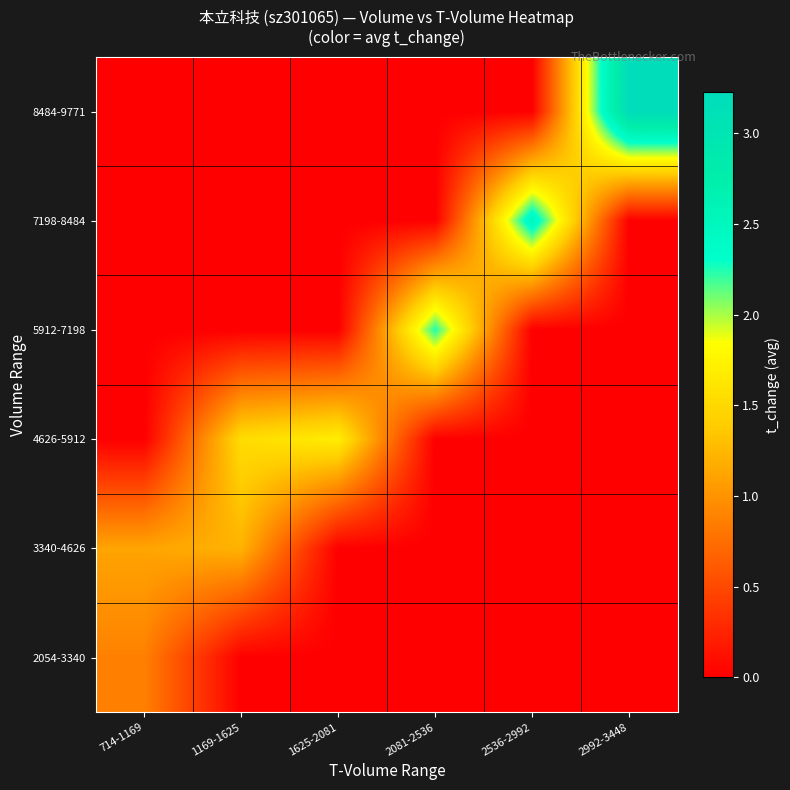

Reading left to right, list all the values displayed in this chart.

2054-3340: 714-1169=0.9	1169-1625=0.0	1625-2081=0.0	2081-2536=0.0	2536-2992=0.0	2992-3448=0.0
3340-4626: 714-1169=1.1	1169-1625=1.2	1625-2081=0.0	2081-2536=0.0	2536-2992=0.0	2992-3448=0.0
4626-5912: 714-1169=0.0	1169-1625=1.5	1625-2081=1.7	2081-2536=0.0	2536-2992=0.0	2992-3448=0.0
5912-7198: 714-1169=0.0	1169-1625=0.0	1625-2081=0.0	2081-2536=2.2	2536-2992=0.0	2992-3448=0.0
7198-8484: 714-1169=0.0	1169-1625=0.0	1625-2081=0.0	2081-2536=0.0	2536-2992=2.5	2992-3448=0.0
8484-9771: 714-1169=0.0	1169-1625=0.0	1625-2081=0.0	2081-2536=0.0	2536-2992=0.0	2992-3448=3.2